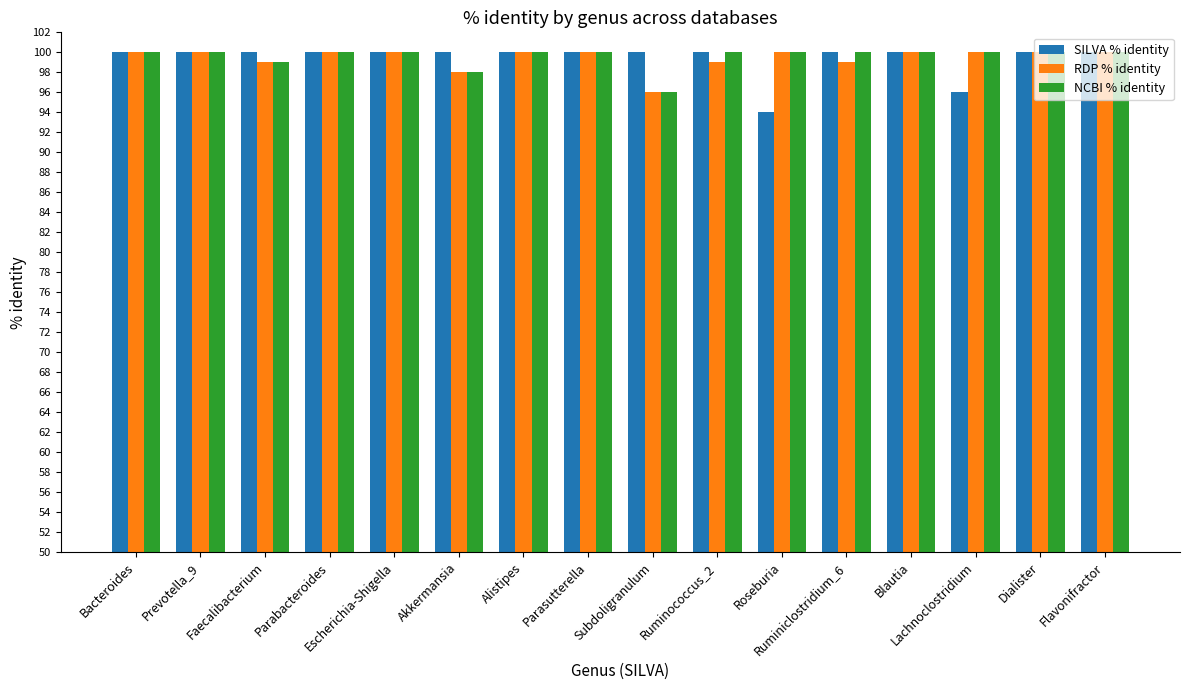

Reading left to right, what are all the values shown in this chart?

SILVA % identity: 100	100	100	100	100	100	100	100	100	100	94	100	100	96	100	100
RDP % identity: 100	100	99	100	100	98	100	100	96	99	100	99	100	100	100	100
NCBI % identity: 100	100	99	100	100	98	100	100	96	100	100	100	100	100	100	100